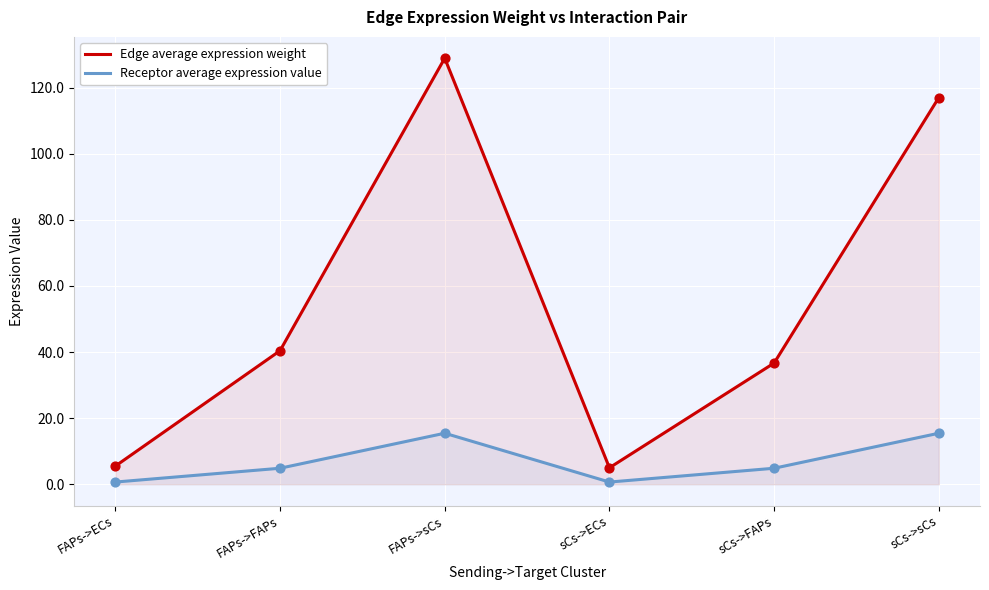

Which series contains the highest Y value?

Edge average expression weight